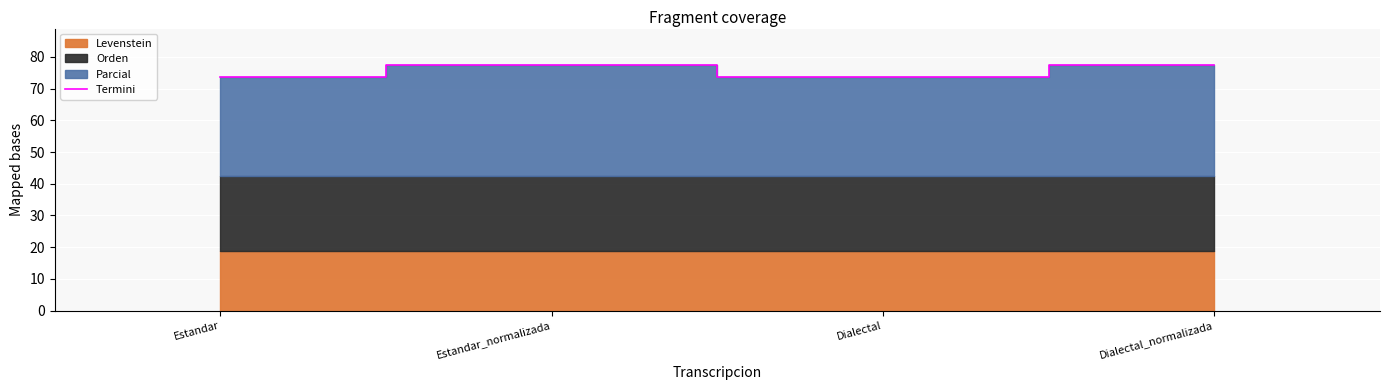

What is the average value?

75.6